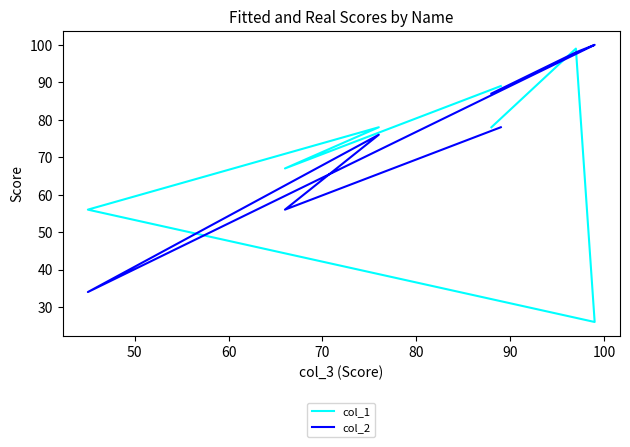

What is the sum of the col_2 values at 100 and 60?

163